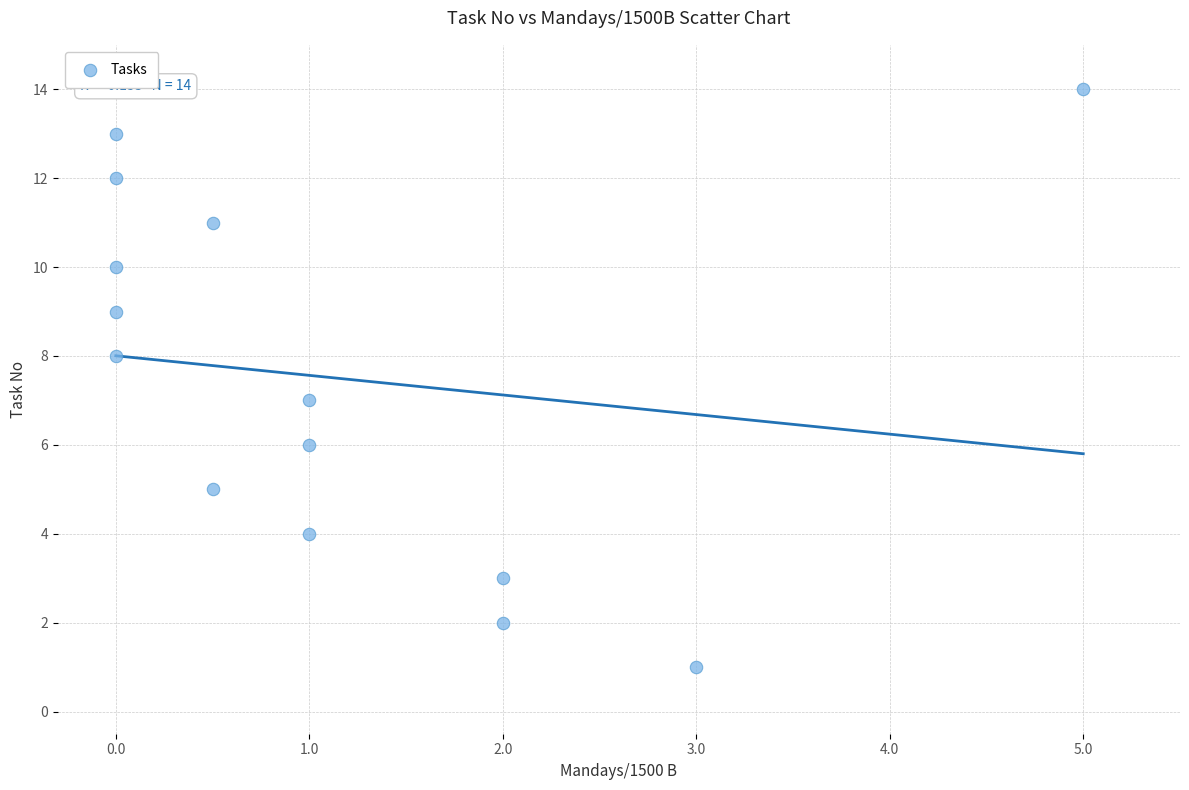

What is the range of Y values (max minus min)?

13